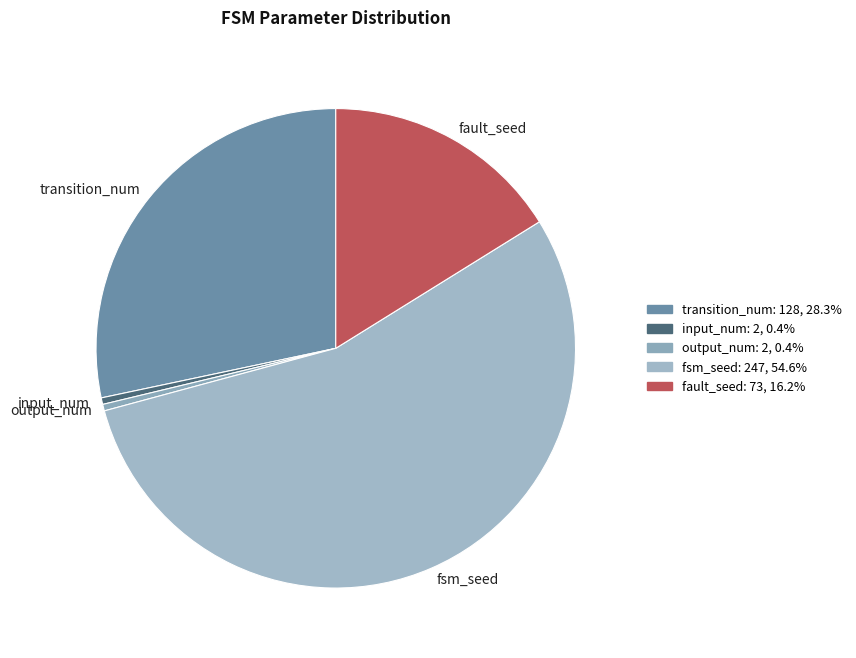

How many slices are in this pie chart?

5